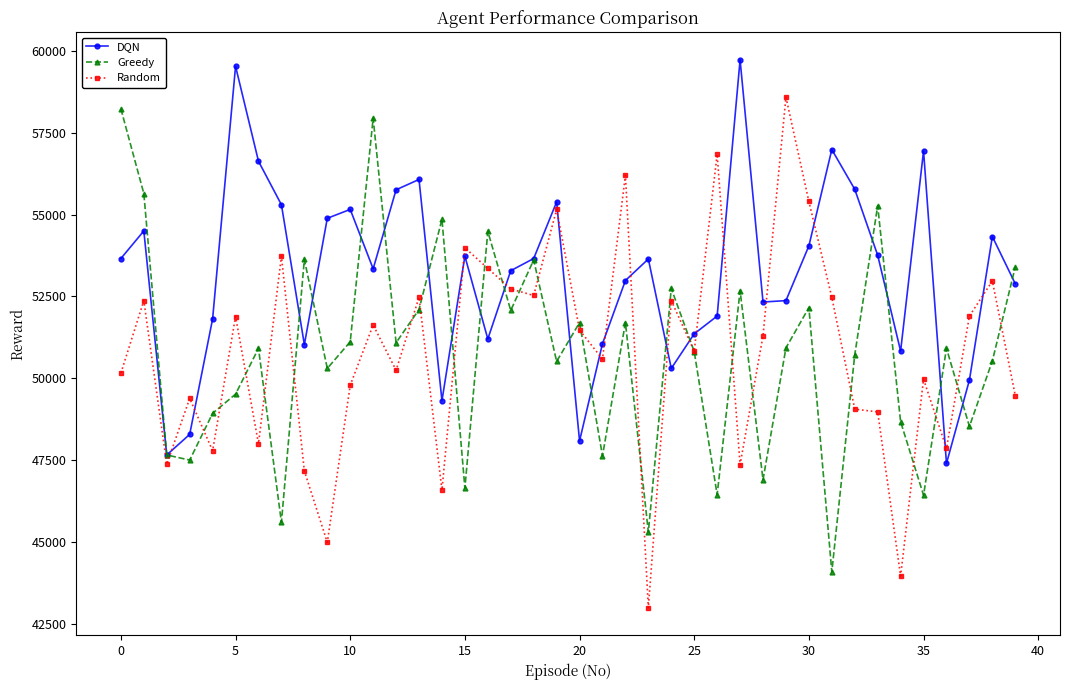

Count the number of categories in the chart.

40